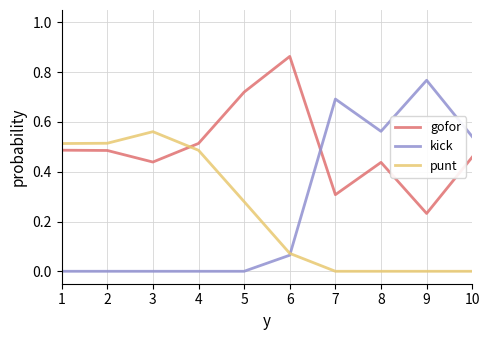

Which category has the highest value in the kick series?

9